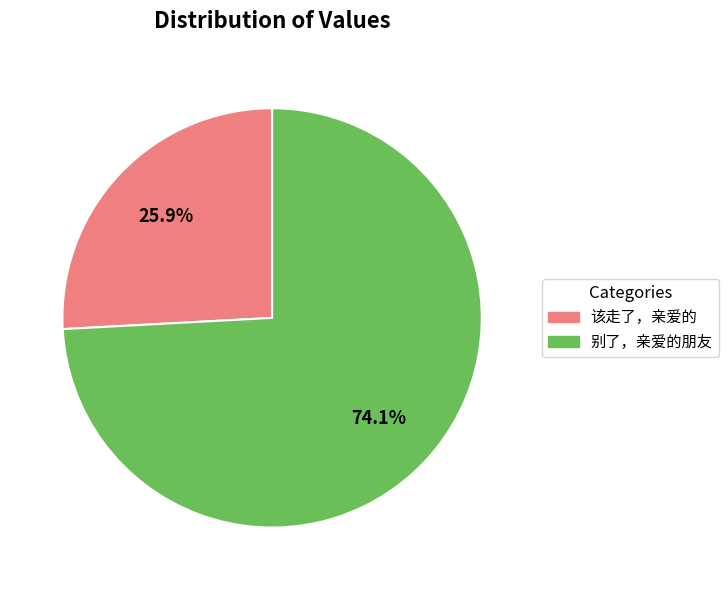

True or false: 该走了，亲爱的 accounts for 26% of the total.

True